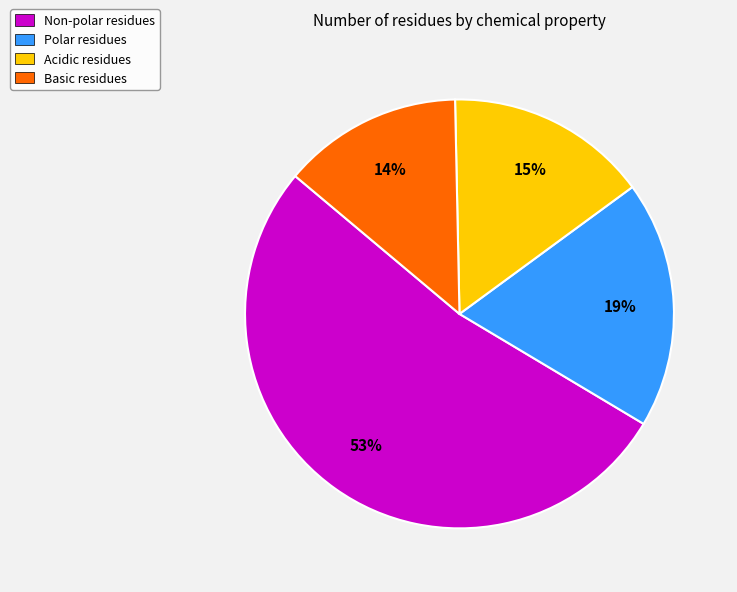

Is it true that Acidic residues is 10% of the pie?

False